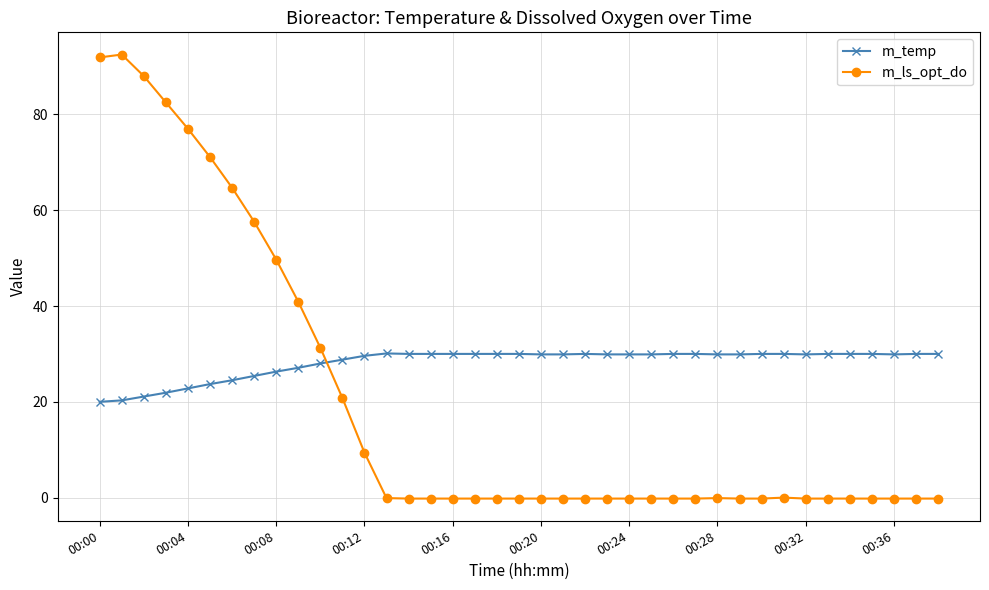

Rank the series by their maximum value, from lowest to highest.

m_temp, m_ls_opt_do